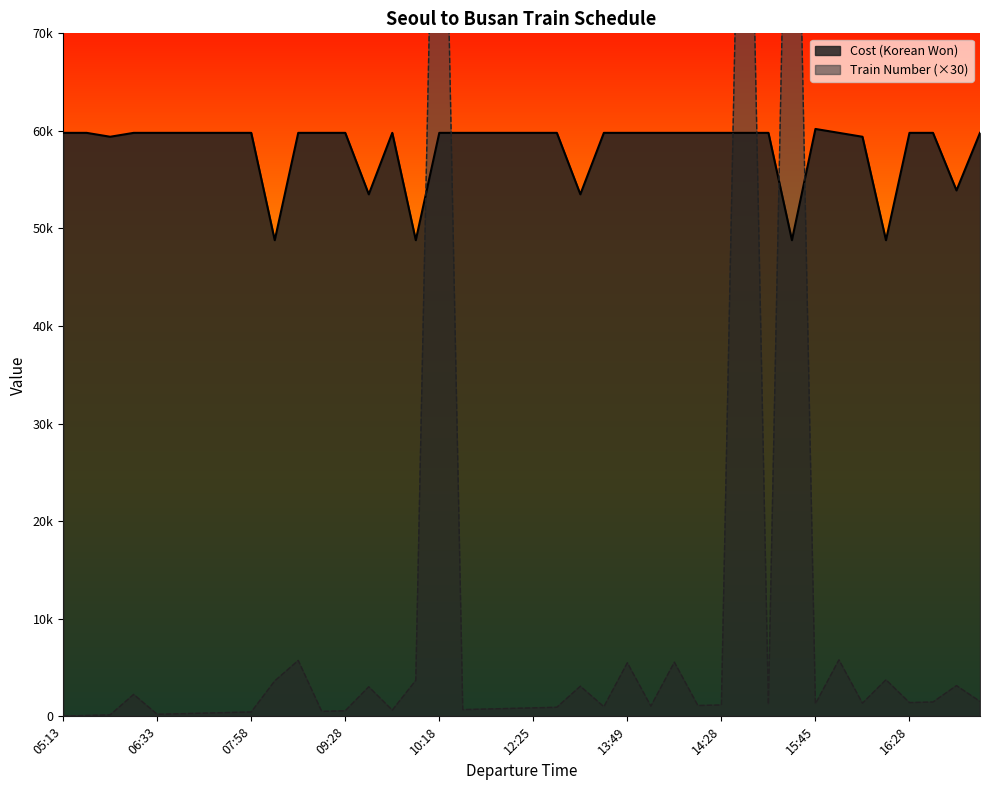

Which series has the largest total across all categories?

Cost (Korean Won)